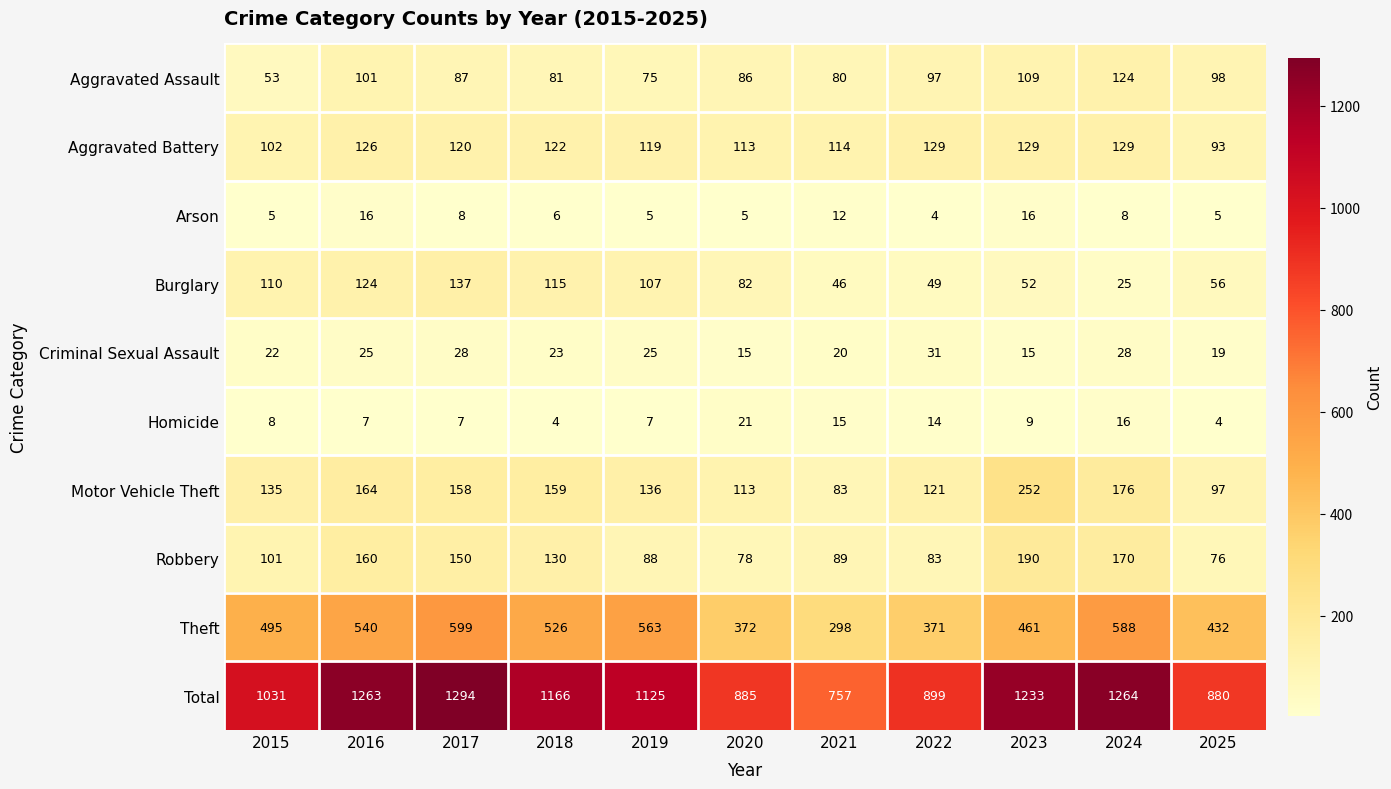

Which series has the largest total across all categories?

Total